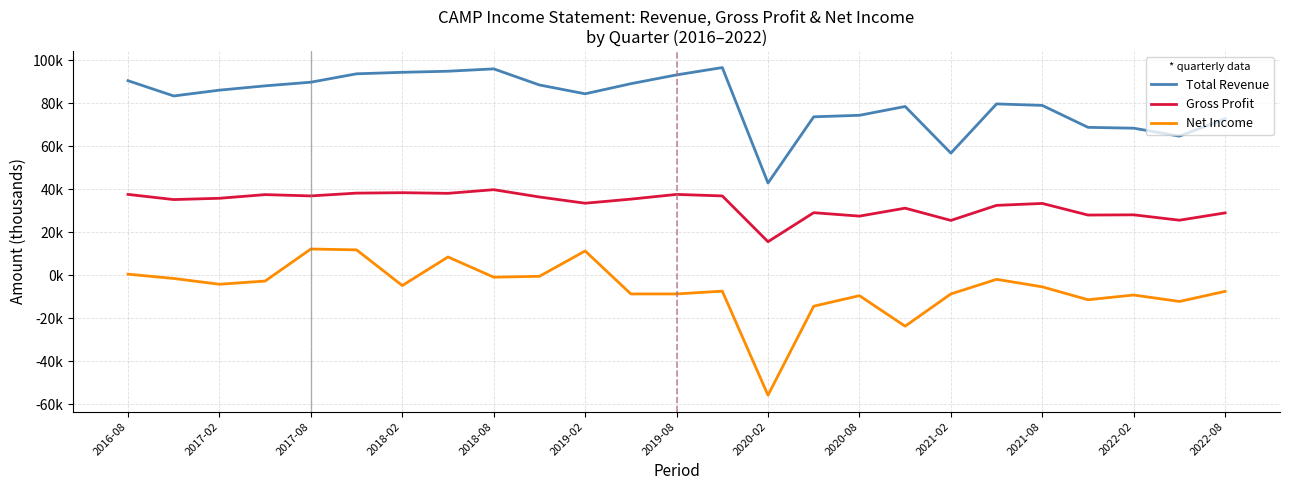

What are all the series names shown in the legend?

Total Revenue, Gross Profit, Net Income